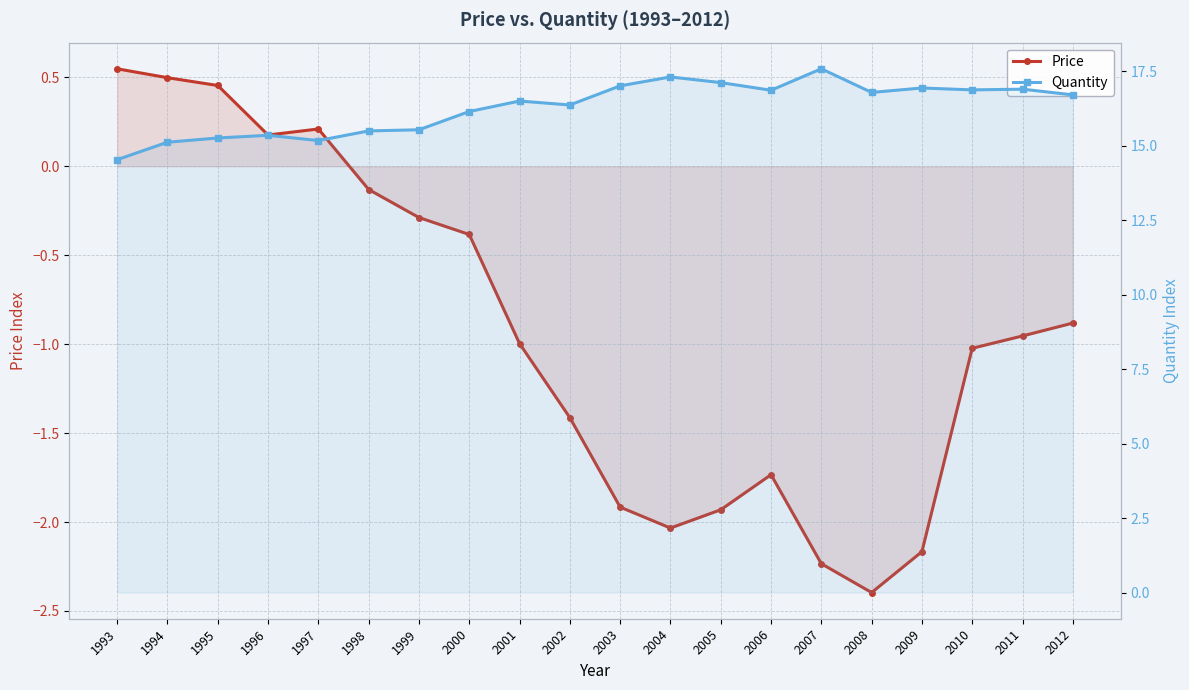

What are all the series names shown in the legend?

Price, Quantity